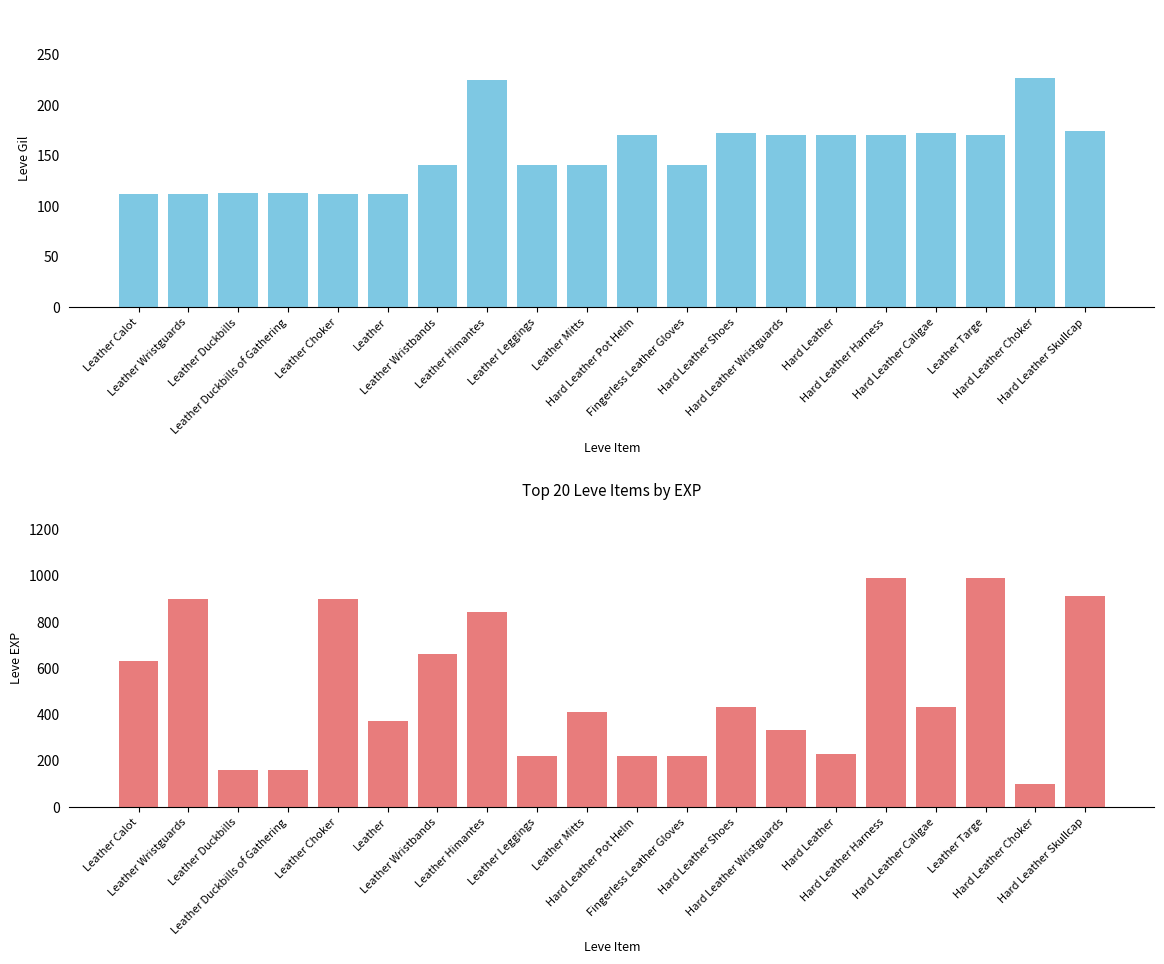

Reading left to right, what are all the values shown in this chart?

Leve Gil: Leather Calot=112	Leather Wristguards=112	Leather Duckbills=113	Leather Duckbills of Gathering=113	Leather Choker=112	Leather=112	Leather Wristbands=140	Leather Himantes=224	Leather Leggings=140	Leather Mitts=140	Hard Leather Pot Helm=170	Fingerless Leather Gloves=140	Hard Leather Shoes=172	Hard Leather Wristguards=170	Hard Leather=170	Hard Leather Harness=170	Hard Leather Caligae=172	Leather Targe=170	Hard Leather Choker=226	Hard Leather Skullcap=174
Leve EXP: Leather Calot=630	Leather Wristguards=900	Leather Duckbills=160	Leather Duckbills of Gathering=160	Leather Choker=900	Leather=370	Leather Wristbands=660	Leather Himantes=840	Leather Leggings=220	Leather Mitts=410	Hard Leather Pot Helm=220	Fingerless Leather Gloves=220	Hard Leather Shoes=430	Hard Leather Wristguards=330	Hard Leather=230	Hard Leather Harness=990	Hard Leather Caligae=430	Leather Targe=990	Hard Leather Choker=100	Hard Leather Skullcap=910